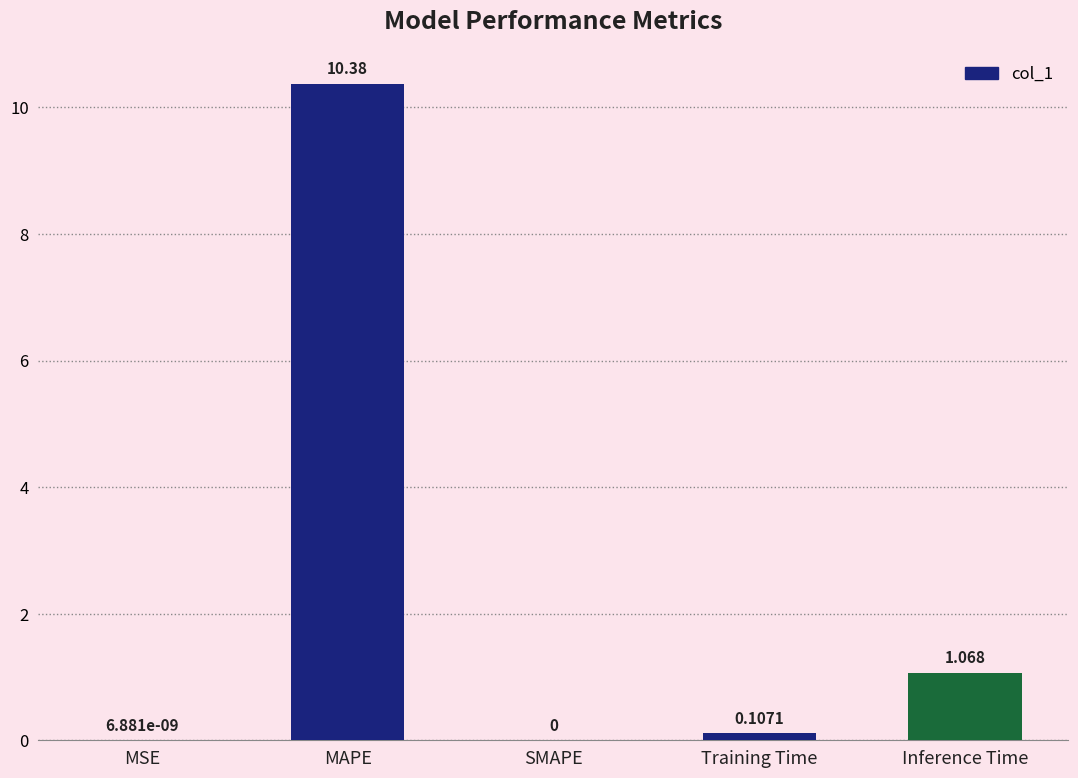

At which category does the chart reach its peak across all series?

MAPE